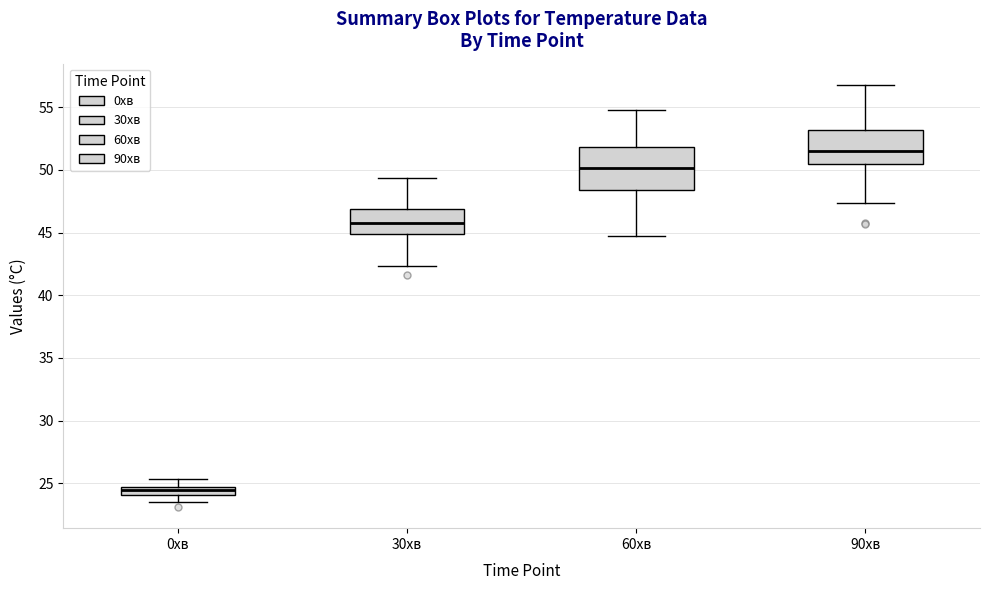

Which box's median line is the lowest?

0хв